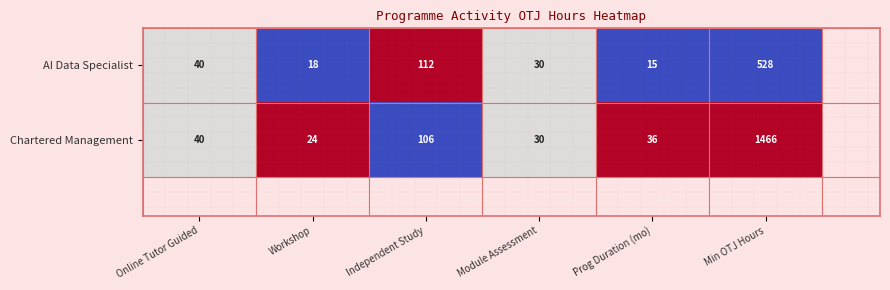

What is the difference between the maximum and minimum values in the AI Data Specialist series?

513